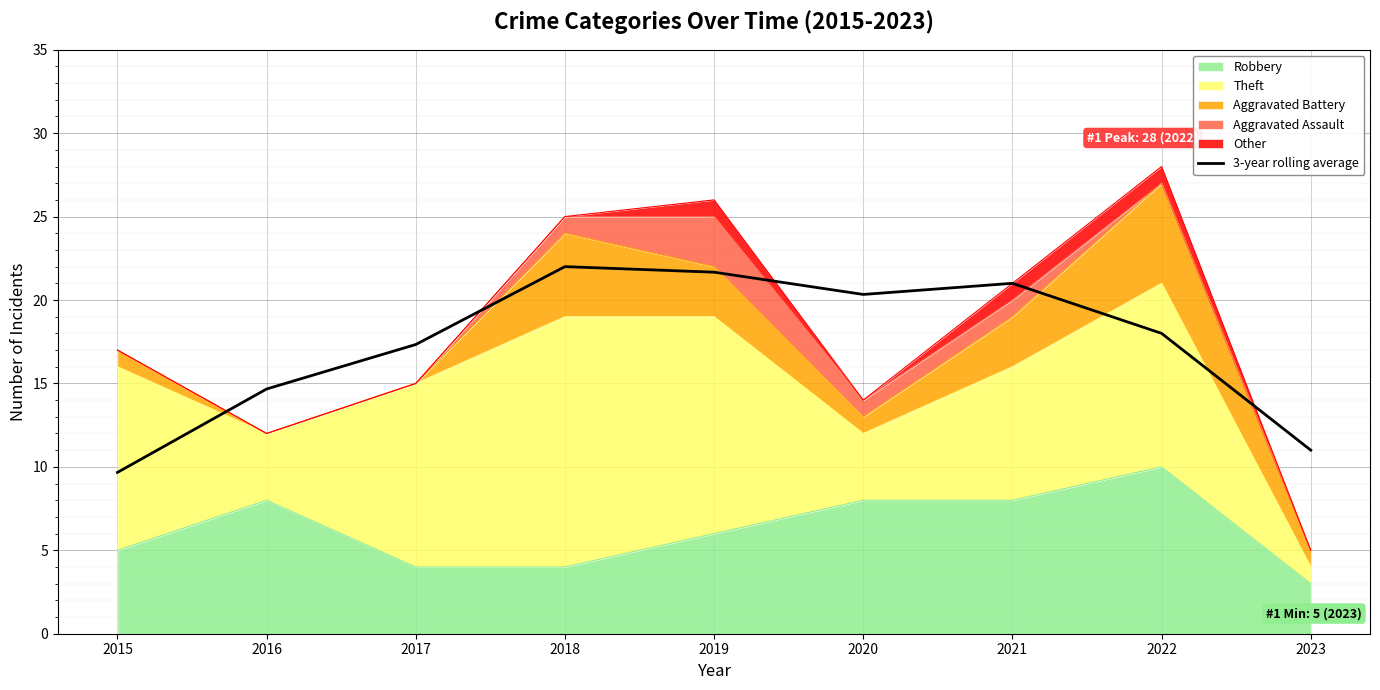

Read the value at 2017.

17.3